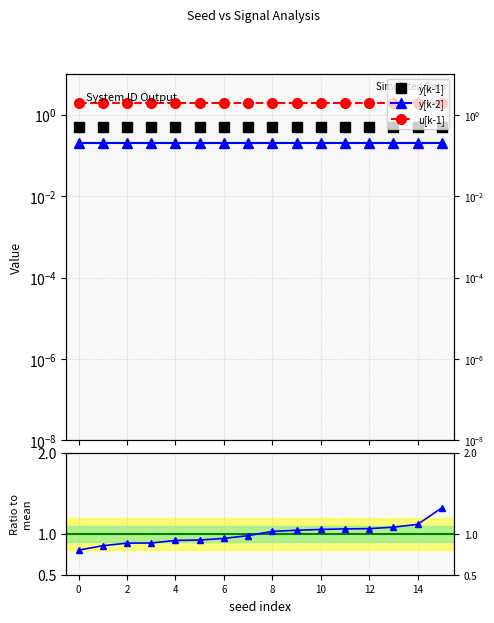

How many lines are shown in the chart?

4